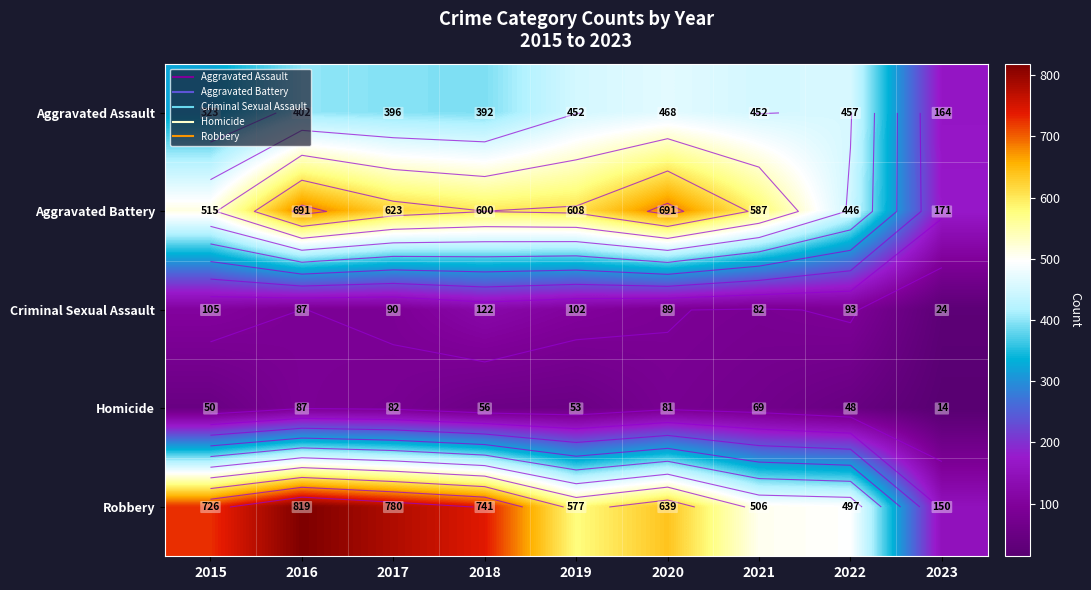

At which label does Robbery first exceed 639?

2015